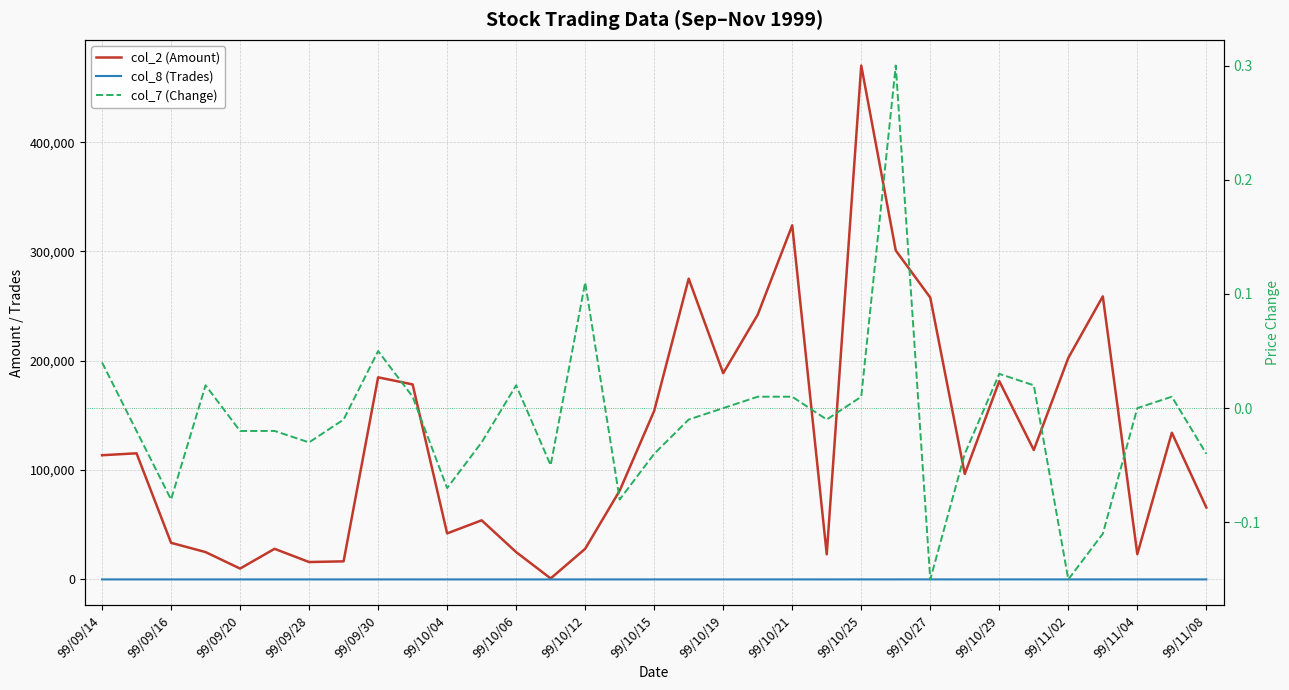

Between 28 and 31, which series saw the biggest shift?

col_2 (Amount)